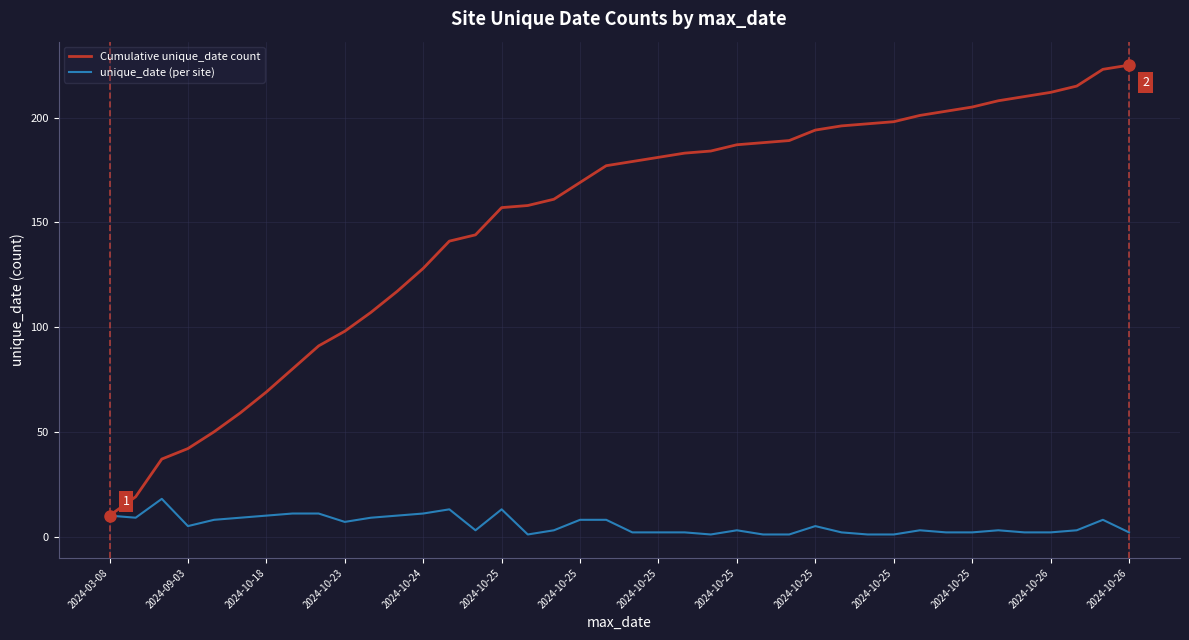

List the series in order of their peak value, highest first.

Cumulative unique_date count, unique_date (per site)